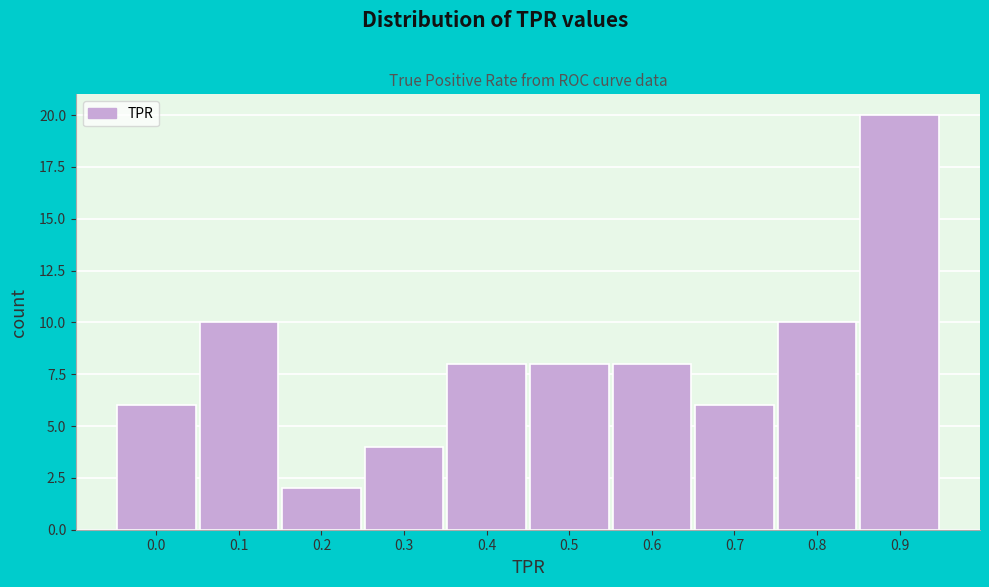

Reading left to right, what are all the values shown in this chart?

0.0=6	0.1=10	0.2=2	0.3=4	0.4=8	0.5=8	0.6=8	0.7=6	0.8=10	0.9=20